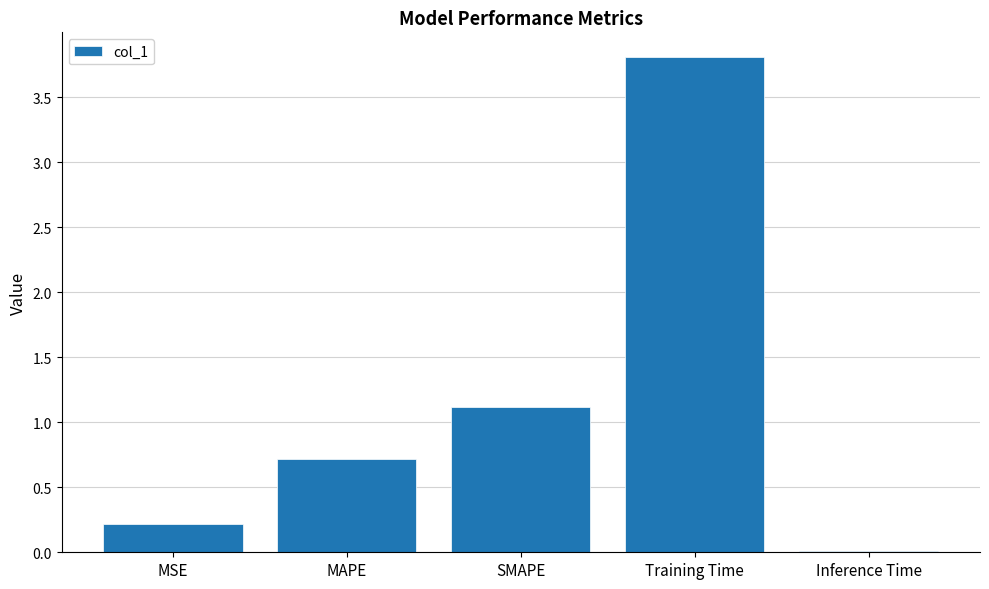

What is the sum of the values at MAPE and SMAPE?

1.8